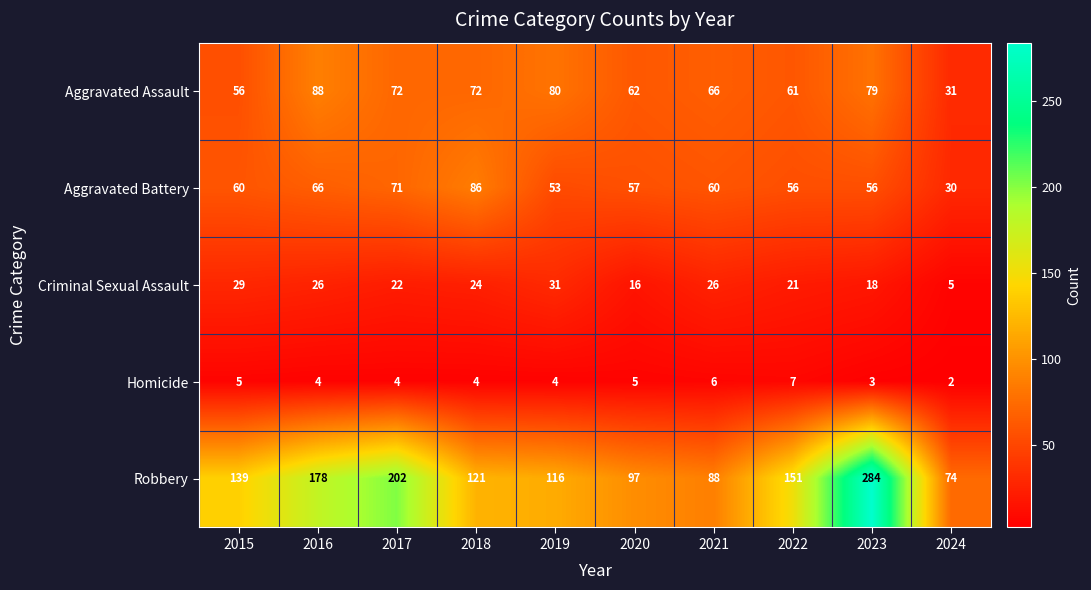

What is the difference between the second highest and second lowest values in the Criminal Sexual Assault series?

13